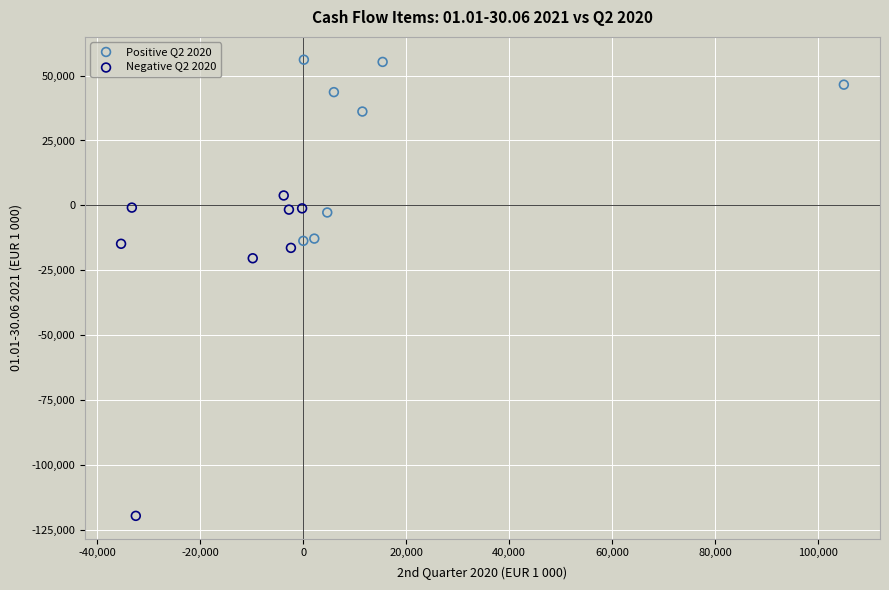

Which series contains the lowest Y value?

Negative Q2 2020